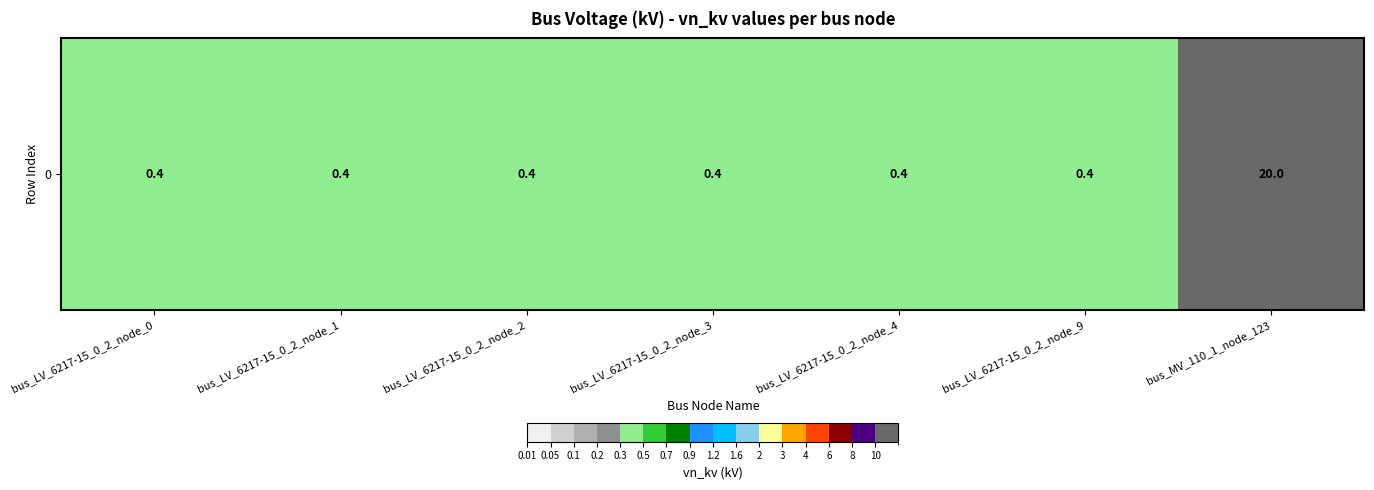

How many categories are shown in the chart?

7